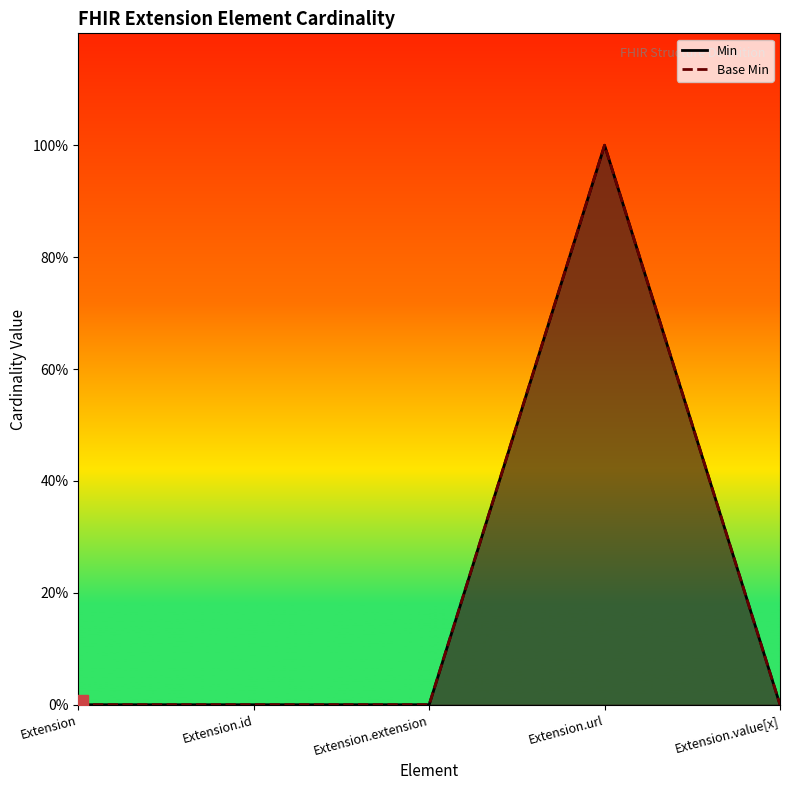

True or false: Min and Base Min intersect in this chart.

False